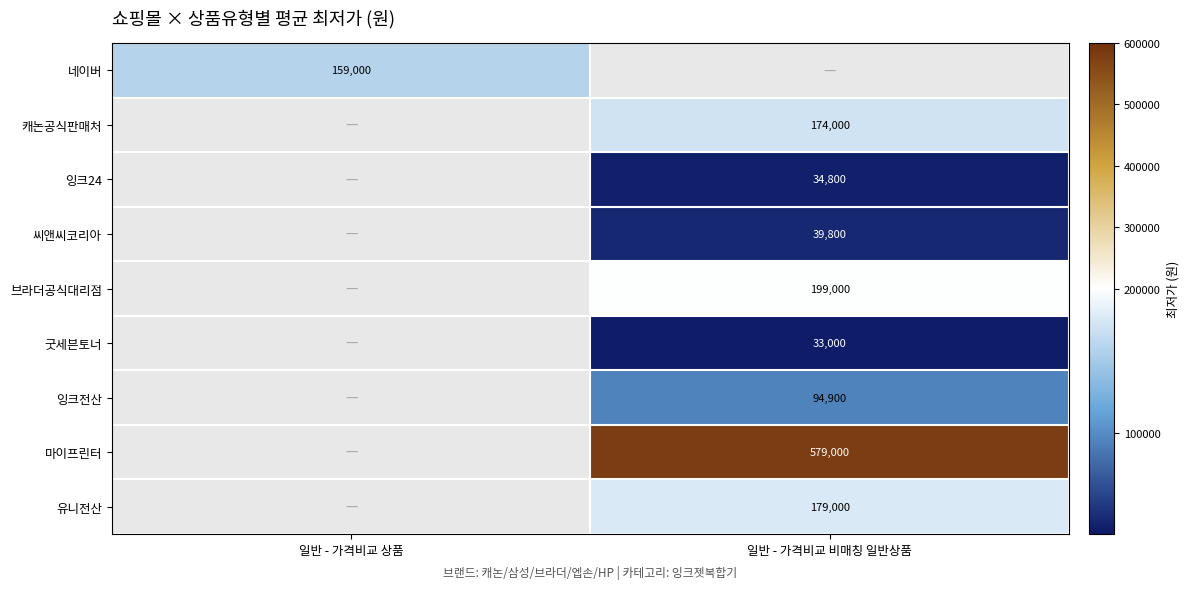

True or false: 마이프린터 has a value of 1007157.2 at 일반 - 가격비교 비매칭 일반상품.

False